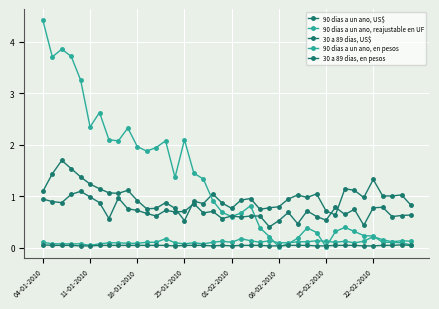

How many distinct data groups are displayed?

5